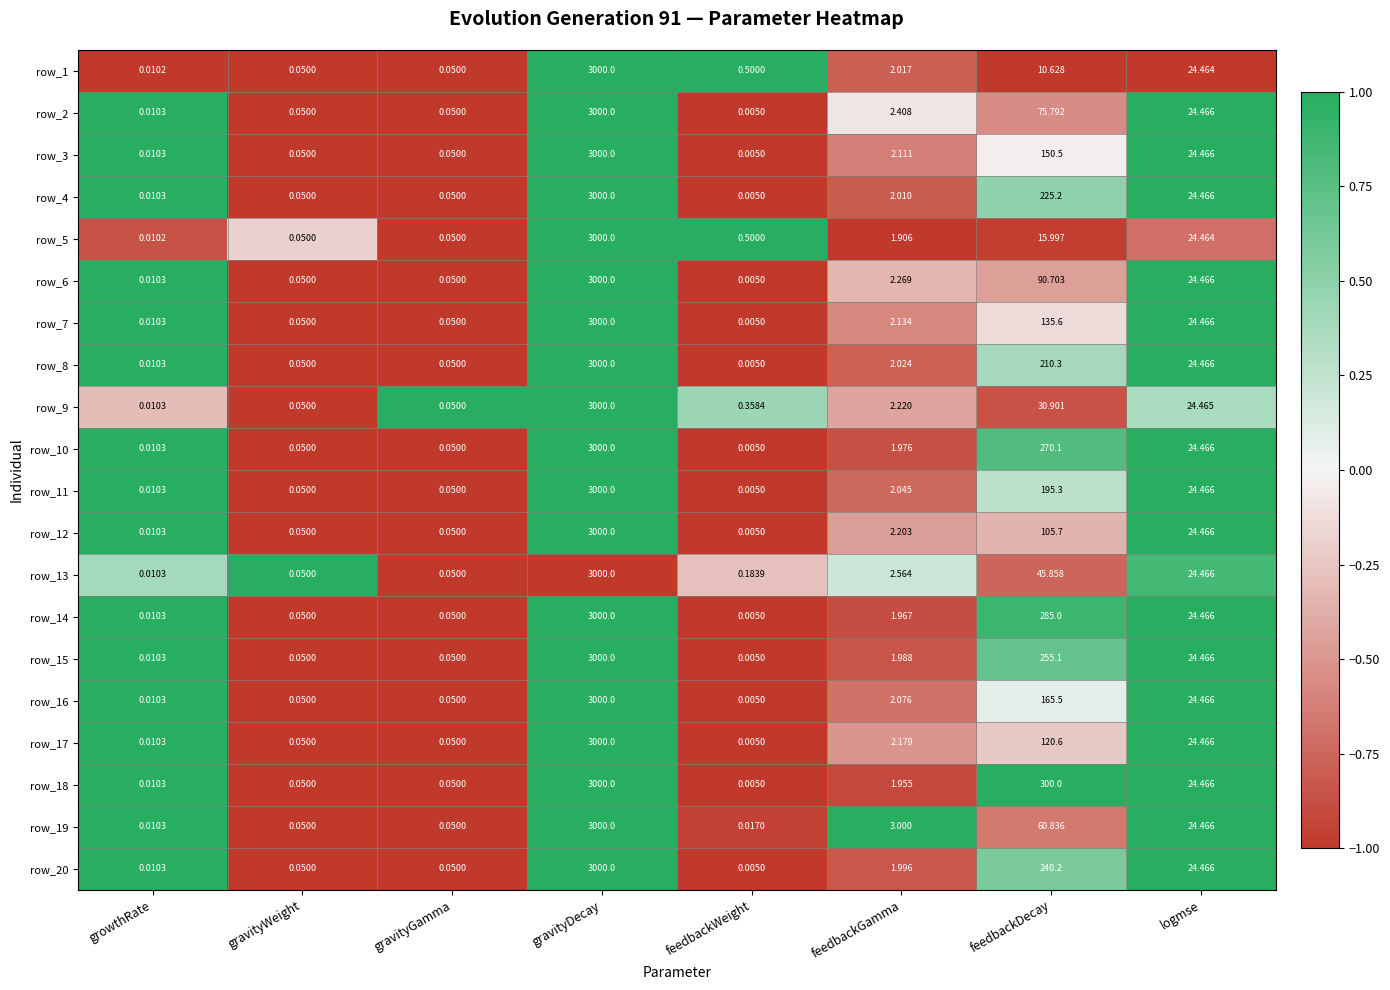

At which label does row_8 first exceed 2?

gravityDecay